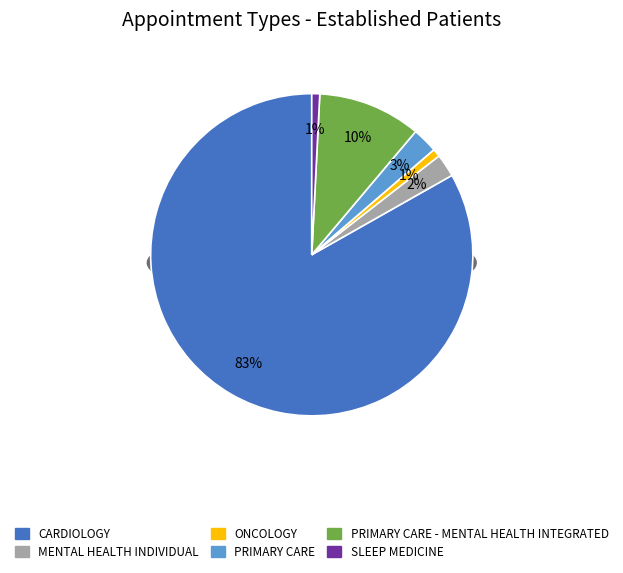

What percentage is NOT represented by MENTAL HEALTH INDIVIDUAL?

97.7%